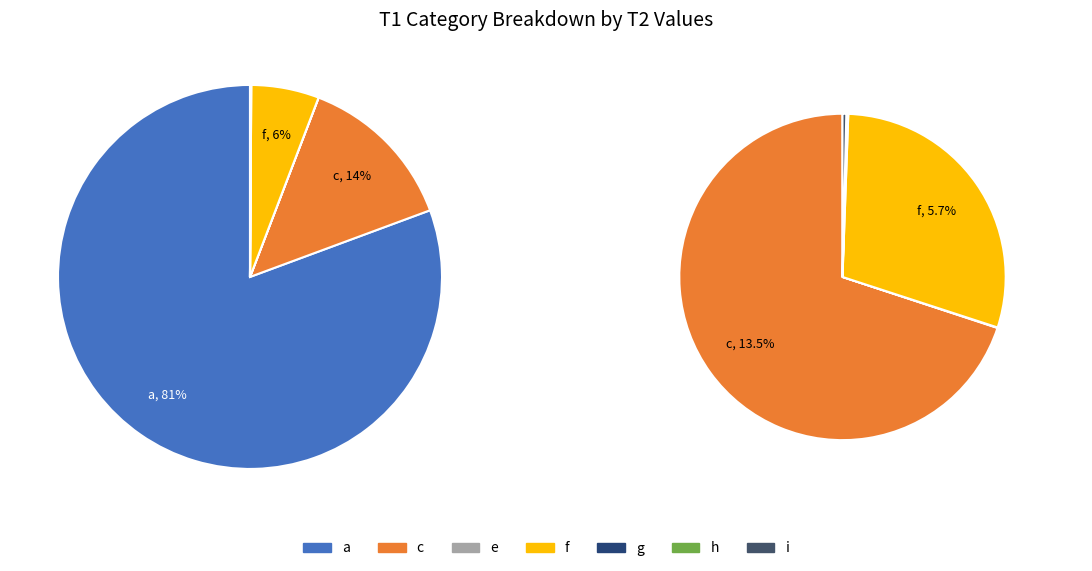

To the nearest percent, what is the difference between the f and g slice percentages?

6%